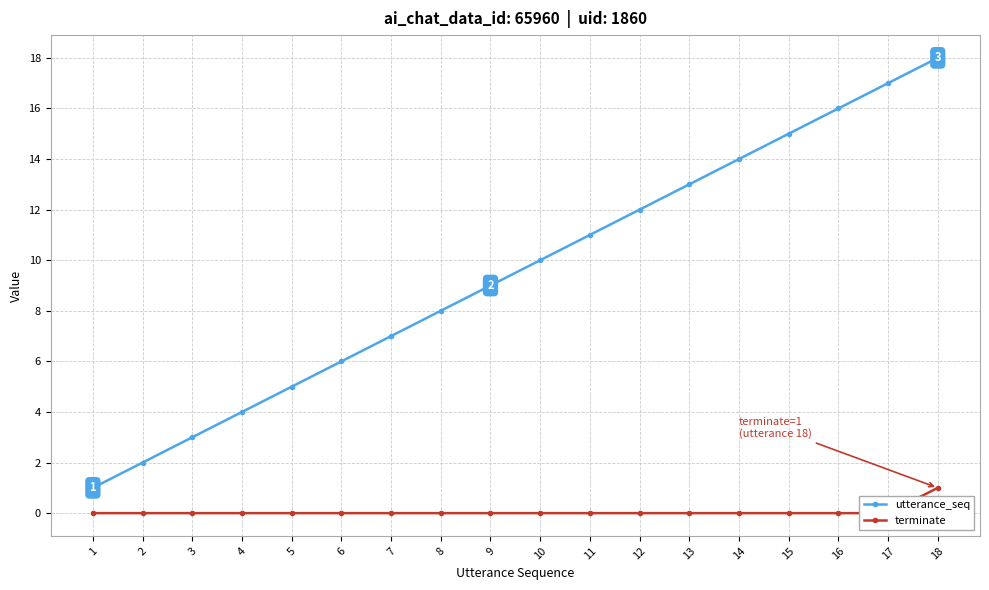

Reading left to right, extract all data points from this chart.

utterance_seq: 1=1	2=2	3=3	4=4	5=5	6=6	7=7	8=8	9=9	10=10	11=11	12=12	13=13	14=14	15=15	16=16	17=17	18=18
terminate: 1=0	2=0	3=0	4=0	5=0	6=0	7=0	8=0	9=0	10=0	11=0	12=0	13=0	14=0	15=0	16=0	17=0	18=1